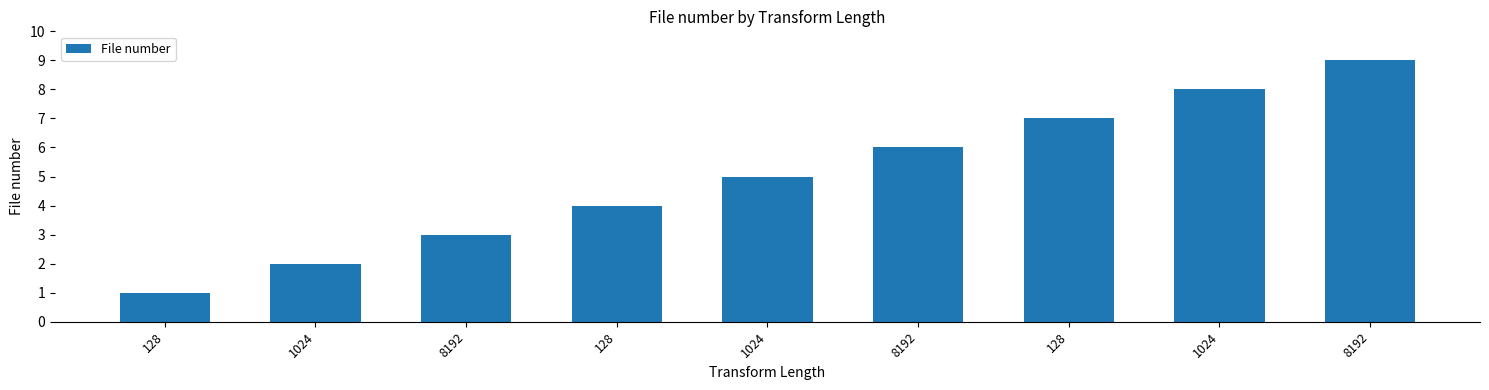

List the labels in order of value, largest first.

8192, 1024, 128, 8192, 1024, 128, 8192, 1024, 128